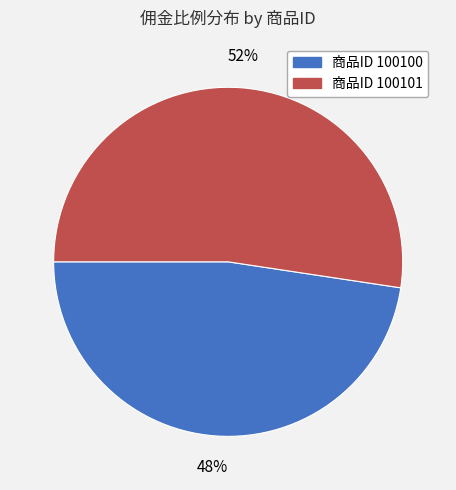

To the nearest percent, what is the average slice percentage?

50%